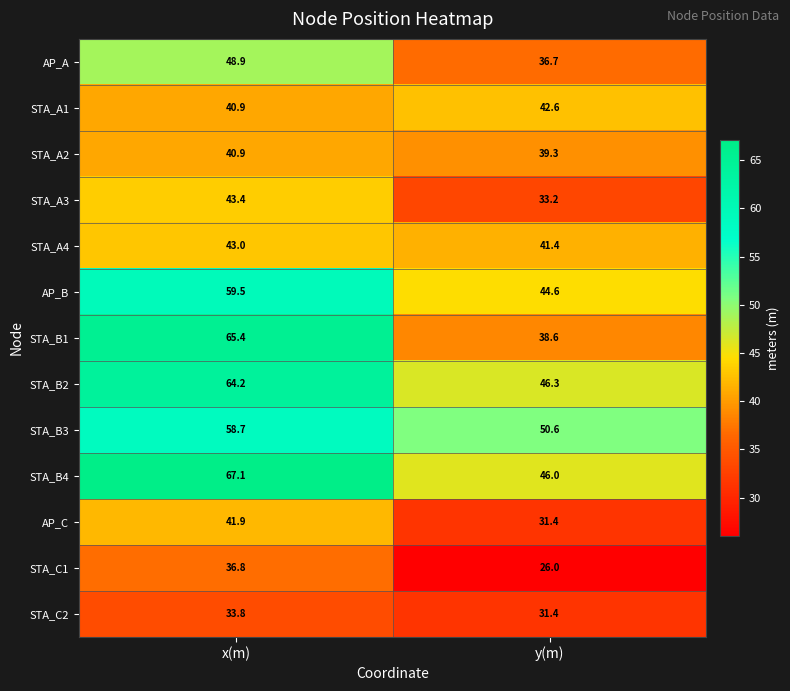

Which series has the largest total across all categories?

STA_B4